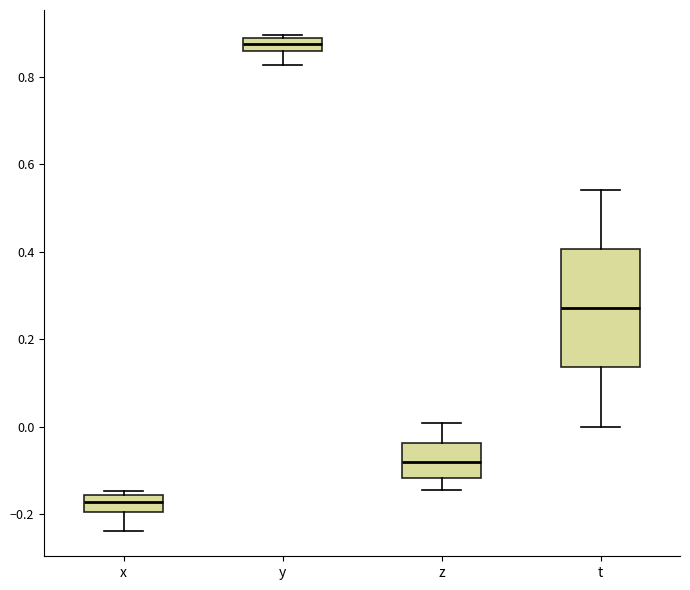

Which box is the tallest, from its lower edge to its upper edge?

t